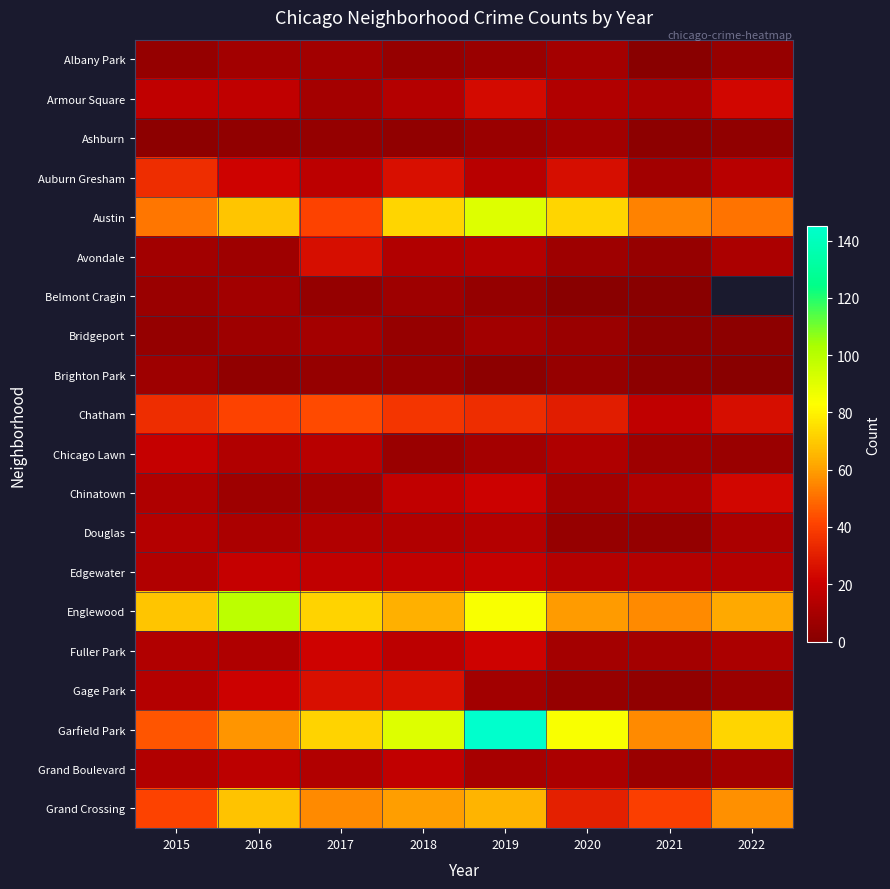

Which series has the largest total across all categories?

Garfield Park